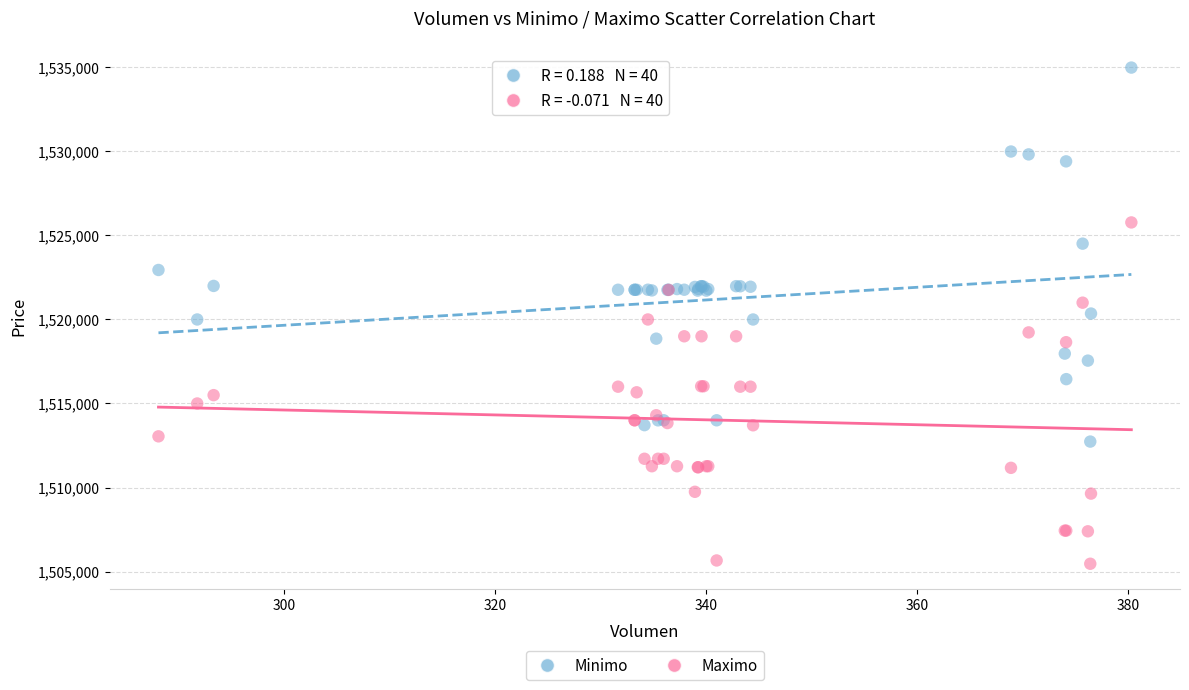

Which series contains the lowest Y value?

Maximo